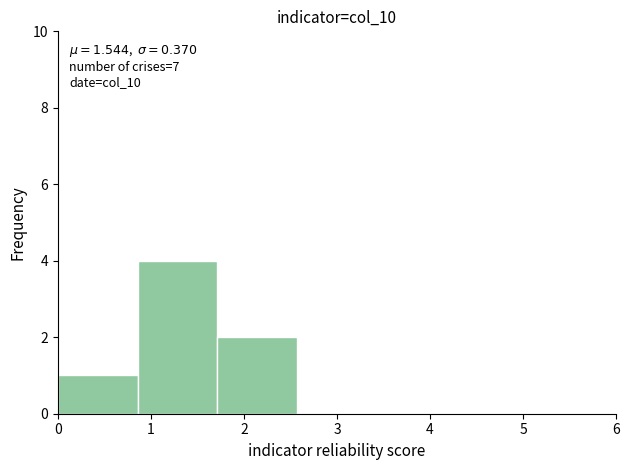

Over which range of the x-axis is the bar tallest?

0.9 to 1.7